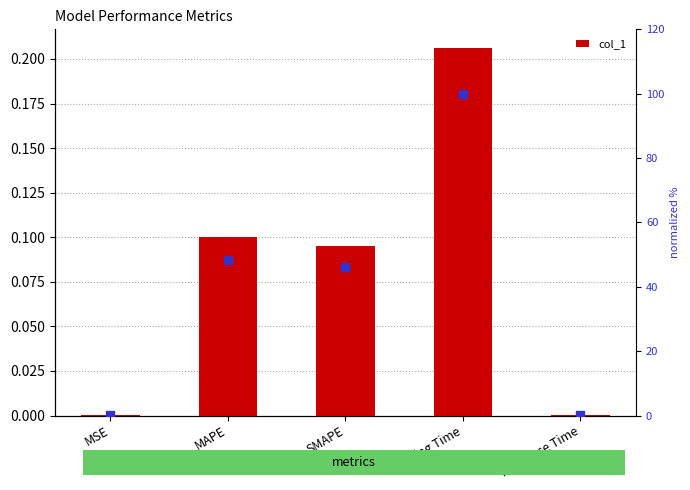

Which series contains the highest Y value?

normalized %